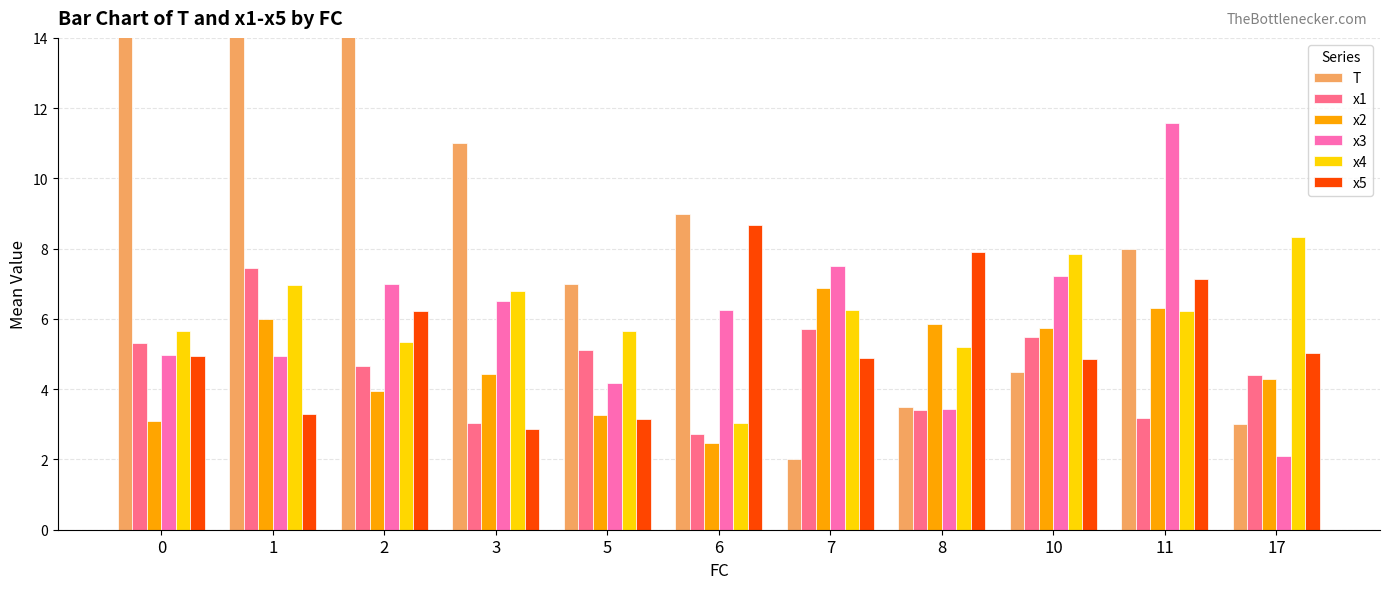

Rank the series by their maximum value, from highest to lowest.

T, x3, x5, x4, x1, x2